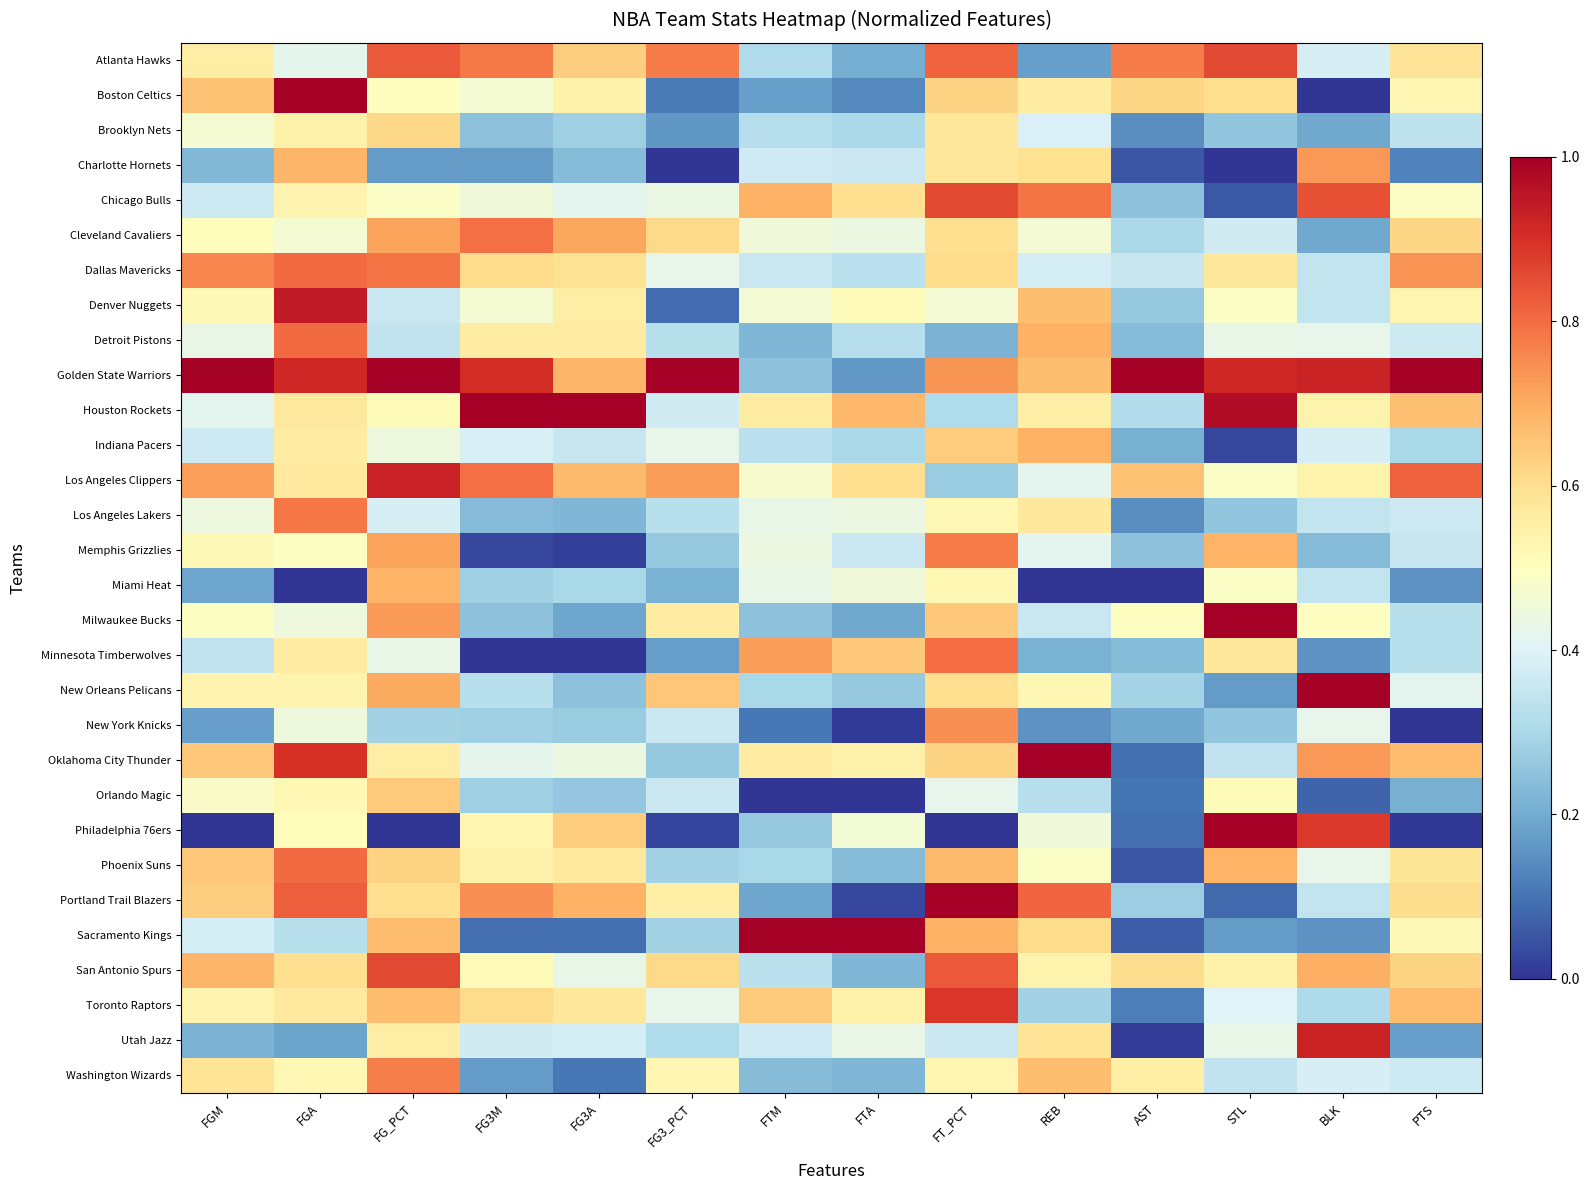

What is the difference between the highest and lowest values at AST?

1.0